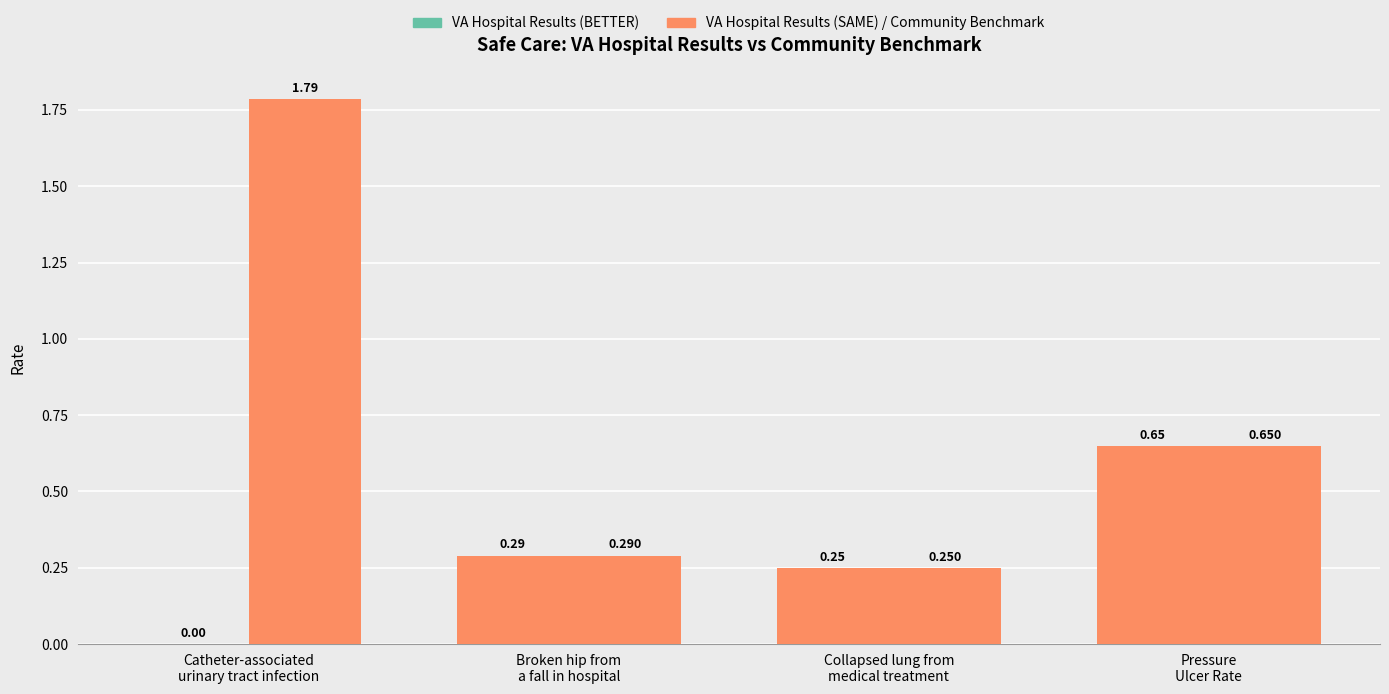

How many groups of bars are there?

4